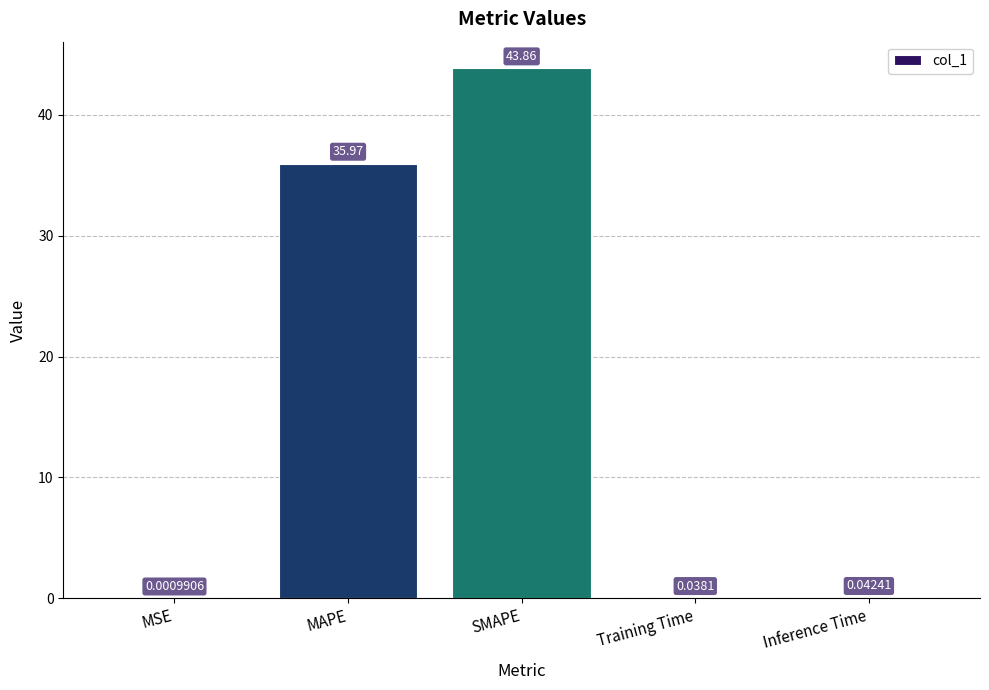

What is the sum of all values?

79.9